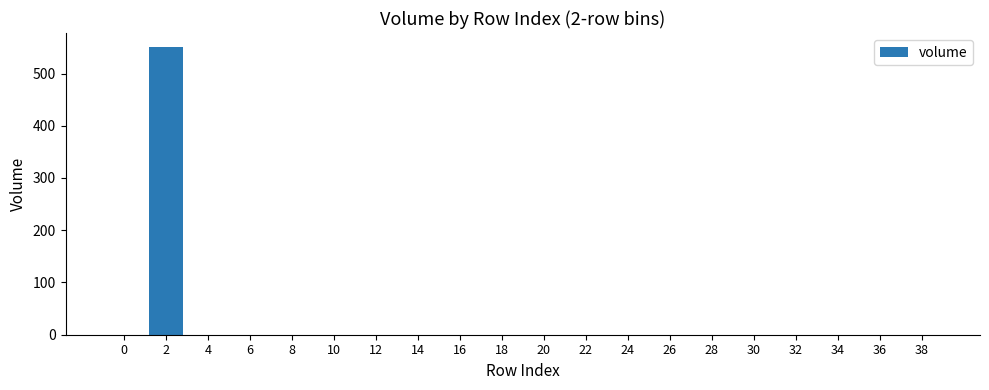

What is the sum of all values?

550